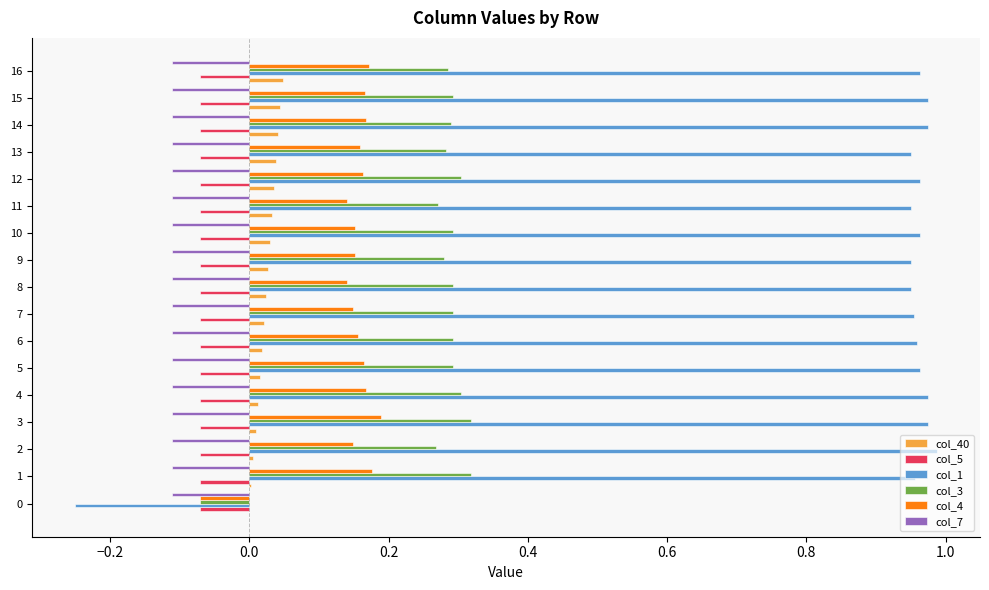

Which series has the largest total across all categories?

col_1